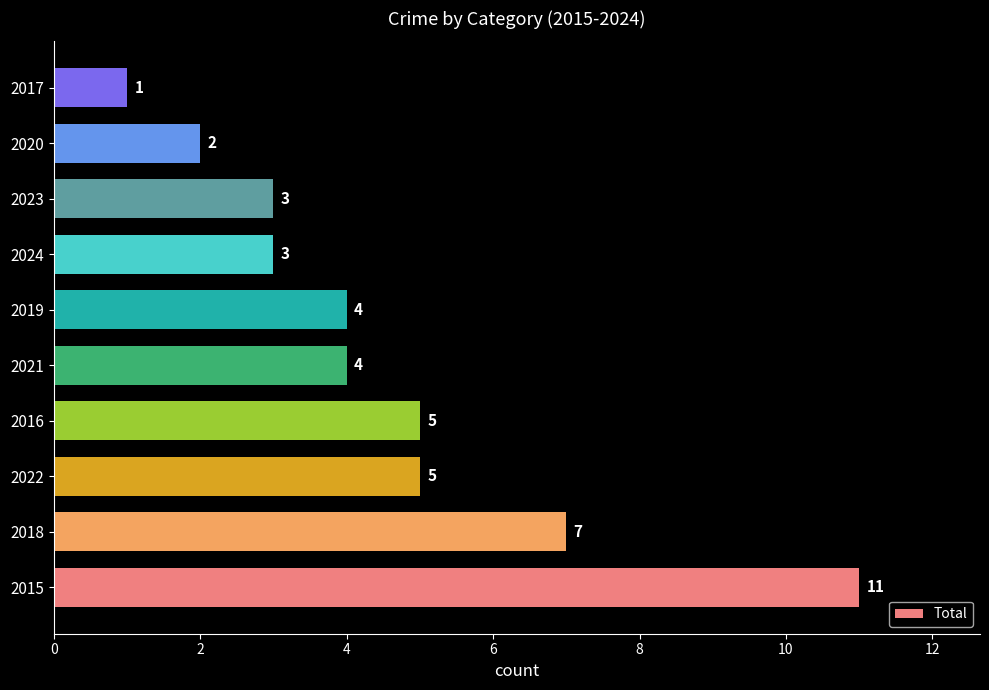

How many values are between 3 and 5?

6